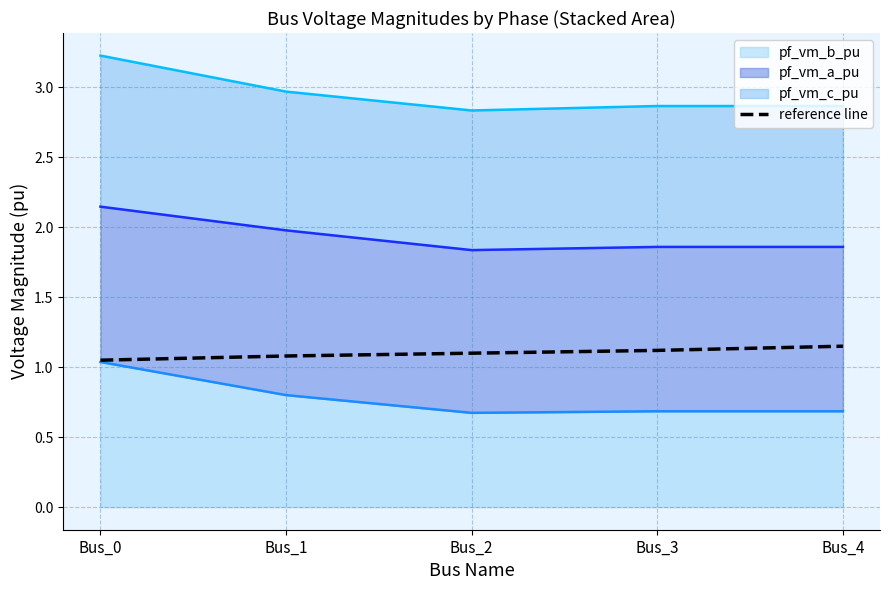

How many lines are shown in the chart?

1